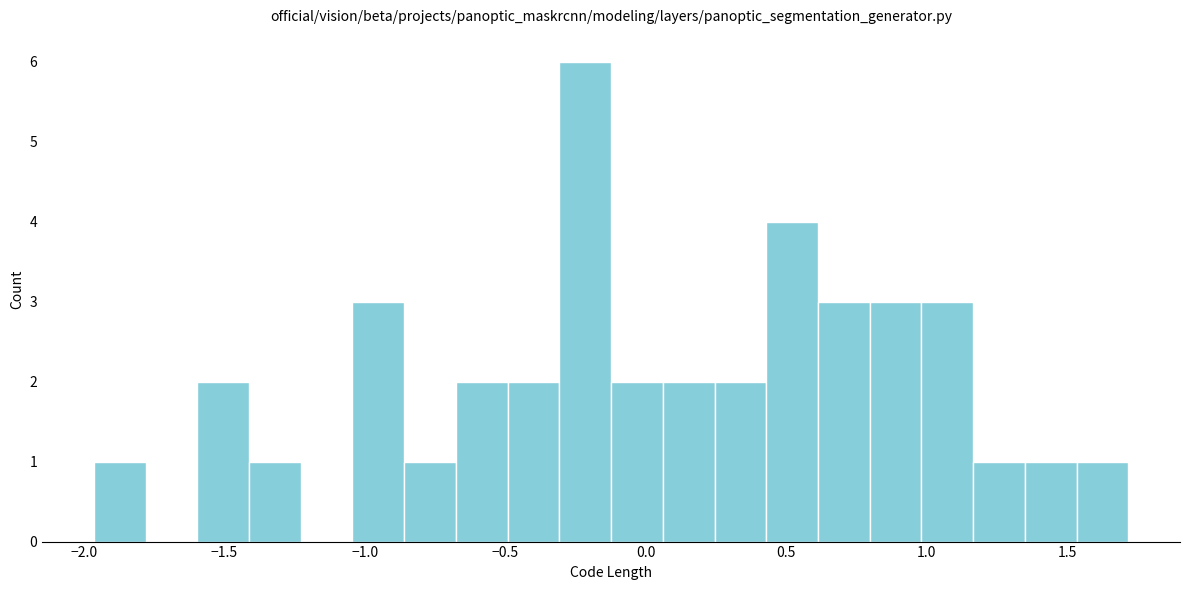

Around what value on the x-axis is the tallest bar? Give the approximate position of its centre, as read against the axis.

-0.20